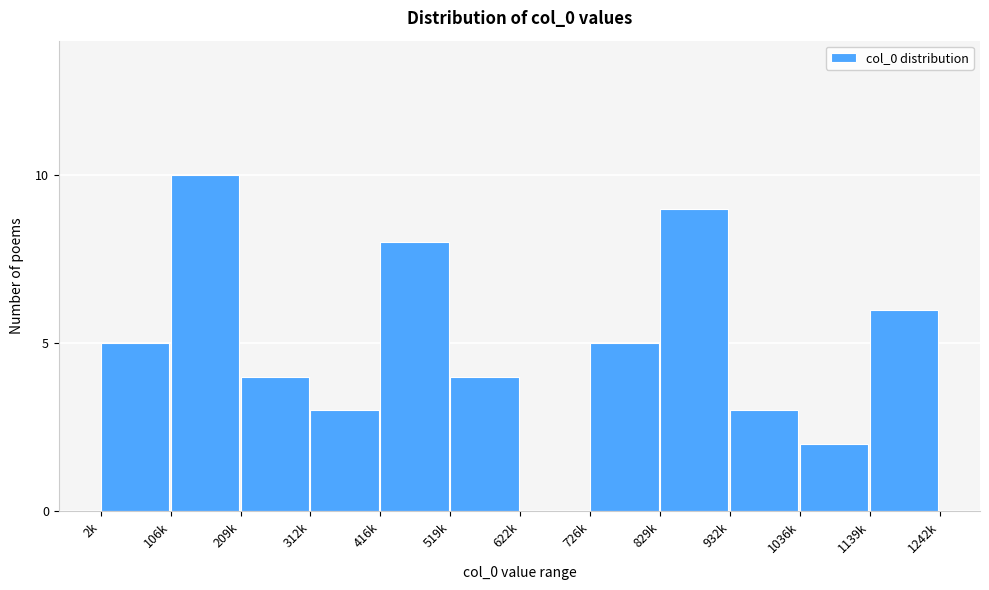

Reading left to right, transcribe all the data shown in this chart.

2k=5	106k=10	209k=4	312k=3	416k=8	519k=4	622k=0	726k=5	829k=9	932k=3	1036k=2	1139k=6